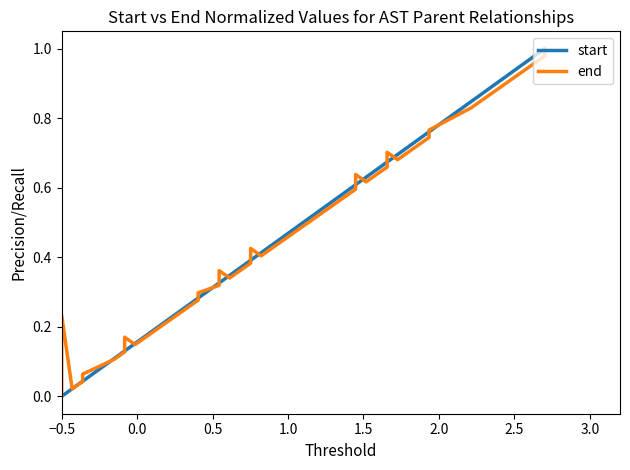

Is this an area chart (filled region under the line)?

No